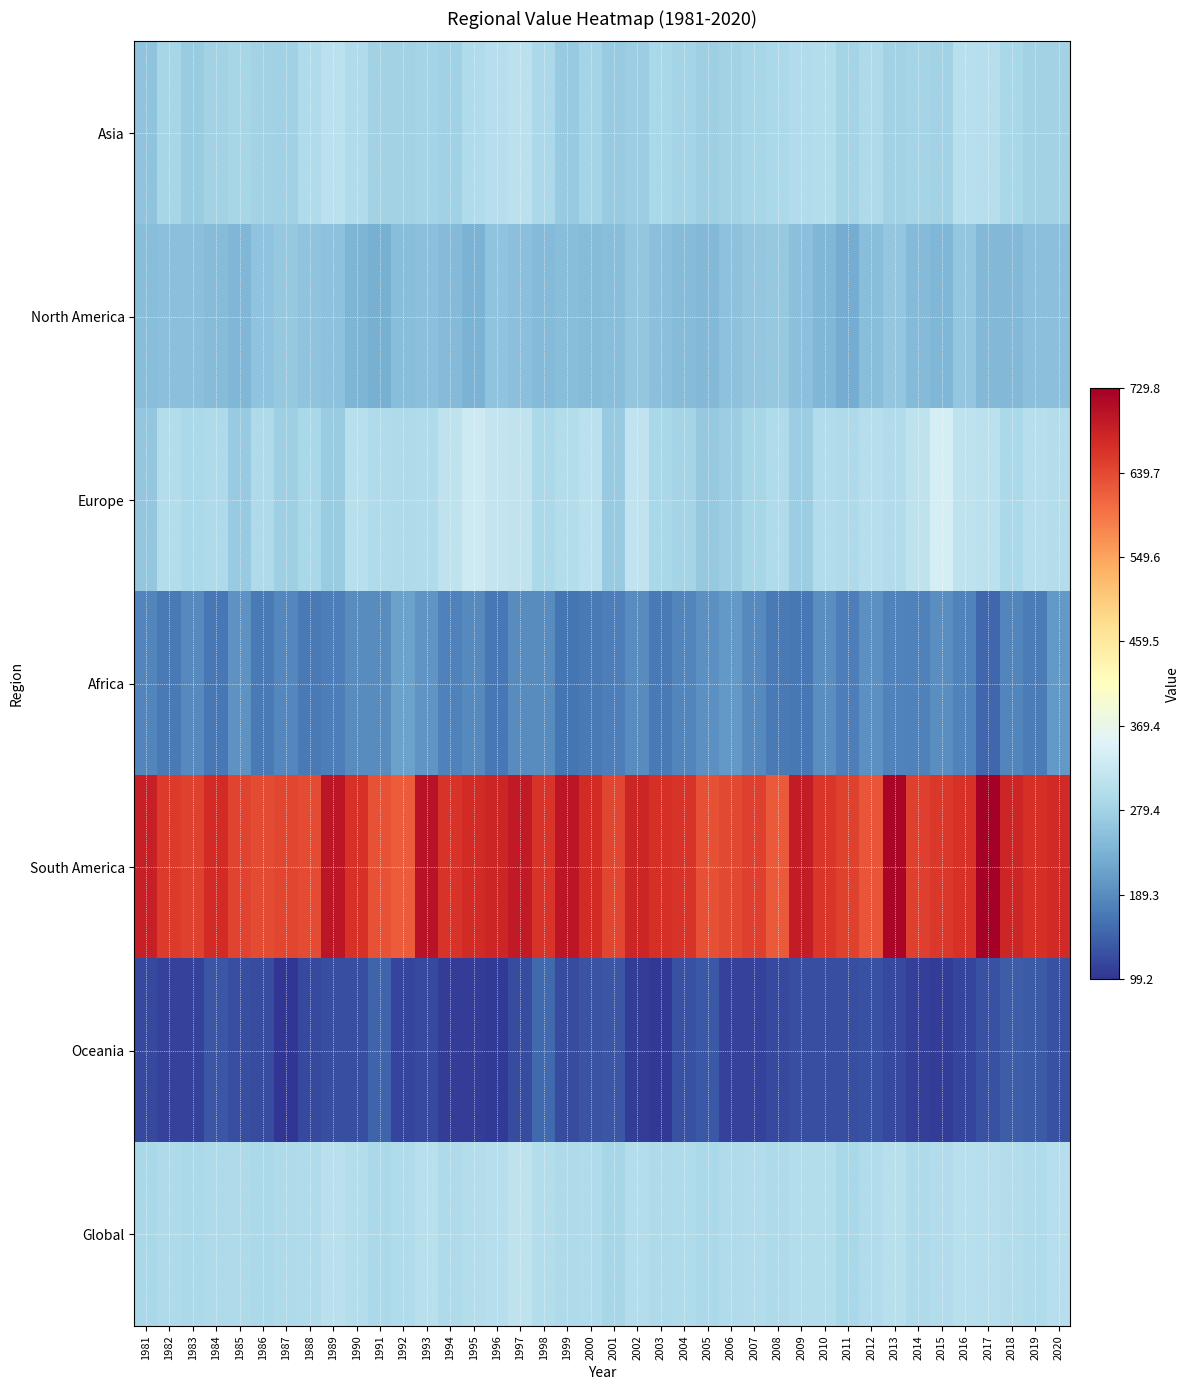

Reading right to left, list all the values displayed in this chart.

Asia: 2020=281.4	2019=280.1	2018=288.4	2017=301.2	2016=306.1	2015=280.1	2014=282.1	2013=279.4	2012=291.9	2011=283.1	2010=298.8	2009=297.9	2008=288.9	2007=286.4	2006=281.1	2005=276.1	2004=282.7	2003=287.0	2002=273.1	2001=269.0	2000=283.6	1999=268.5	1998=289.3	1997=309.5	1996=302.3	1995=295.2	1994=276.9	1993=283.7	1992=279.1	1991=280.5	1990=296.0	1989=310.8	1988=295.7	1987=277.5	1986=281.4	1985=285.1	1984=279.8	1983=270.1	1982=285.1	1981=258.5
North America: 2020=254.1	2019=252.3	2018=244.4	2017=243.2	2016=262.5	2015=240.2	2014=245.6	2013=262.8	2012=250.1	2011=227.1	2010=241.3	2009=253.4	2008=265.3	2007=262.2	2006=256.0	2005=243.5	2004=247.9	2003=253.0	2002=262.0	2001=250.8	2000=248.2	1999=250.0	1998=245.8	1997=252.1	1996=258.3	1995=236.2	1994=245.0	1993=253.1	1992=251.7	1991=230.1	1990=238.9	1989=256.6	1988=258.6	1987=264.6	1986=258.9	1985=241.2	1984=248.4	1983=253.8	1982=252.8	1981=250.7
Europe: 2020=300.4	2019=303.5	2018=289.1	2017=308.9	2016=313.4	2015=340.6	2014=312.7	2013=297.4	2012=301.6	2011=292.7	2010=297.0	2009=273.7	2008=296.0	2007=284.2	2006=272.4	2005=265.4	2004=282.8	2003=287.5	2002=314.8	2001=267.3	2000=309.3	1999=299.8	1998=289.1	1997=315.1	1996=320.6	1995=329.1	1994=312.4	1993=295.3	1992=293.8	1991=293.9	1990=303.9	1989=270.2	1988=287.3	1987=275.8	1986=293.7	1985=268.9	1984=292.2	1983=290.8	1982=300.2	1981=262.4
Africa: 2020=203.7	2019=171.9	2018=181.0	2017=148.9	2016=178.6	2015=190.7	2014=177.8	2013=178.2	2012=194.0	2011=173.9	2010=191.2	2009=167.8	2008=170.2	2007=185.8	2006=203.6	2005=195.2	2004=181.1	2003=169.8	2002=189.9	2001=175.2	2000=170.5	1999=164.6	1998=190.0	1997=188.2	1996=167.0	1995=185.4	1994=177.4	1993=199.1	1992=214.1	1991=188.7	1990=189.7	1989=173.3	1988=170.6	1987=184.7	1986=168.8	1985=196.5	1984=166.9	1983=185.4	1982=170.4	1981=182.9
South America: 2020=675.0	2019=666.4	2018=678.4	2017=729.8	2016=664.0	2015=657.1	2014=649.0	2013=722.0	2012=628.1	2011=648.0	2010=658.8	2009=691.5	2008=623.7	2007=649.5	2006=638.8	2005=633.6	2004=661.4	2003=668.2	2002=678.7	2001=641.4	2000=672.4	1999=699.7	1998=662.4	1997=693.4	1996=678.9	1995=672.4	1994=660.9	1993=704.2	1992=621.2	1991=630.4	1990=665.4	1989=699.2	1988=638.2	1987=641.8	1986=637.3	1985=643.7	1984=673.0	1983=648.4	1982=654.9	1981=686.5
Oceania: 2020=127.4	2019=137.5	2018=140.2	2017=127.4	2016=116.0	2015=107.5	2014=110.7	2013=121.0	2012=128.3	2011=126.2	2010=124.9	2009=125.5	2008=120.3	2007=112.8	2006=113.6	2005=134.5	2004=126.8	2003=103.0	2002=107.7	2001=133.6	2000=130.8	1999=123.0	1998=152.3	1997=123.5	1996=105.8	1995=107.9	1994=108.3	1993=121.4	1992=114.9	1991=148.3	1990=124.1	1989=124.6	1988=121.0	1987=99.2	1986=123.0	1985=125.3	1984=133.1	1983=113.6	1982=111.8	1981=119.8
Global: 2020=302.9	2019=294.8	2018=298.9	2017=303.2	2016=305.9	2015=296.5	2014=292.4	2013=303.7	2012=297.6	2011=287.8	2010=301.1	2009=300.4	2008=292.6	2007=296.7	2006=295.6	2005=289.8	2004=294.1	2003=293.8	2002=298.9	2001=285.4	2000=295.8	1999=292.1	1998=300.0	1997=311.8	1996=303.2	1995=300.9	1994=291.9	1993=305.6	1992=295.7	1991=289.9	1990=300.7	1989=307.2	1988=295.0	1987=291.5	1986=290.4	1985=293.7	1984=292.7	1983=290.1	1982=293.0	1981=288.3